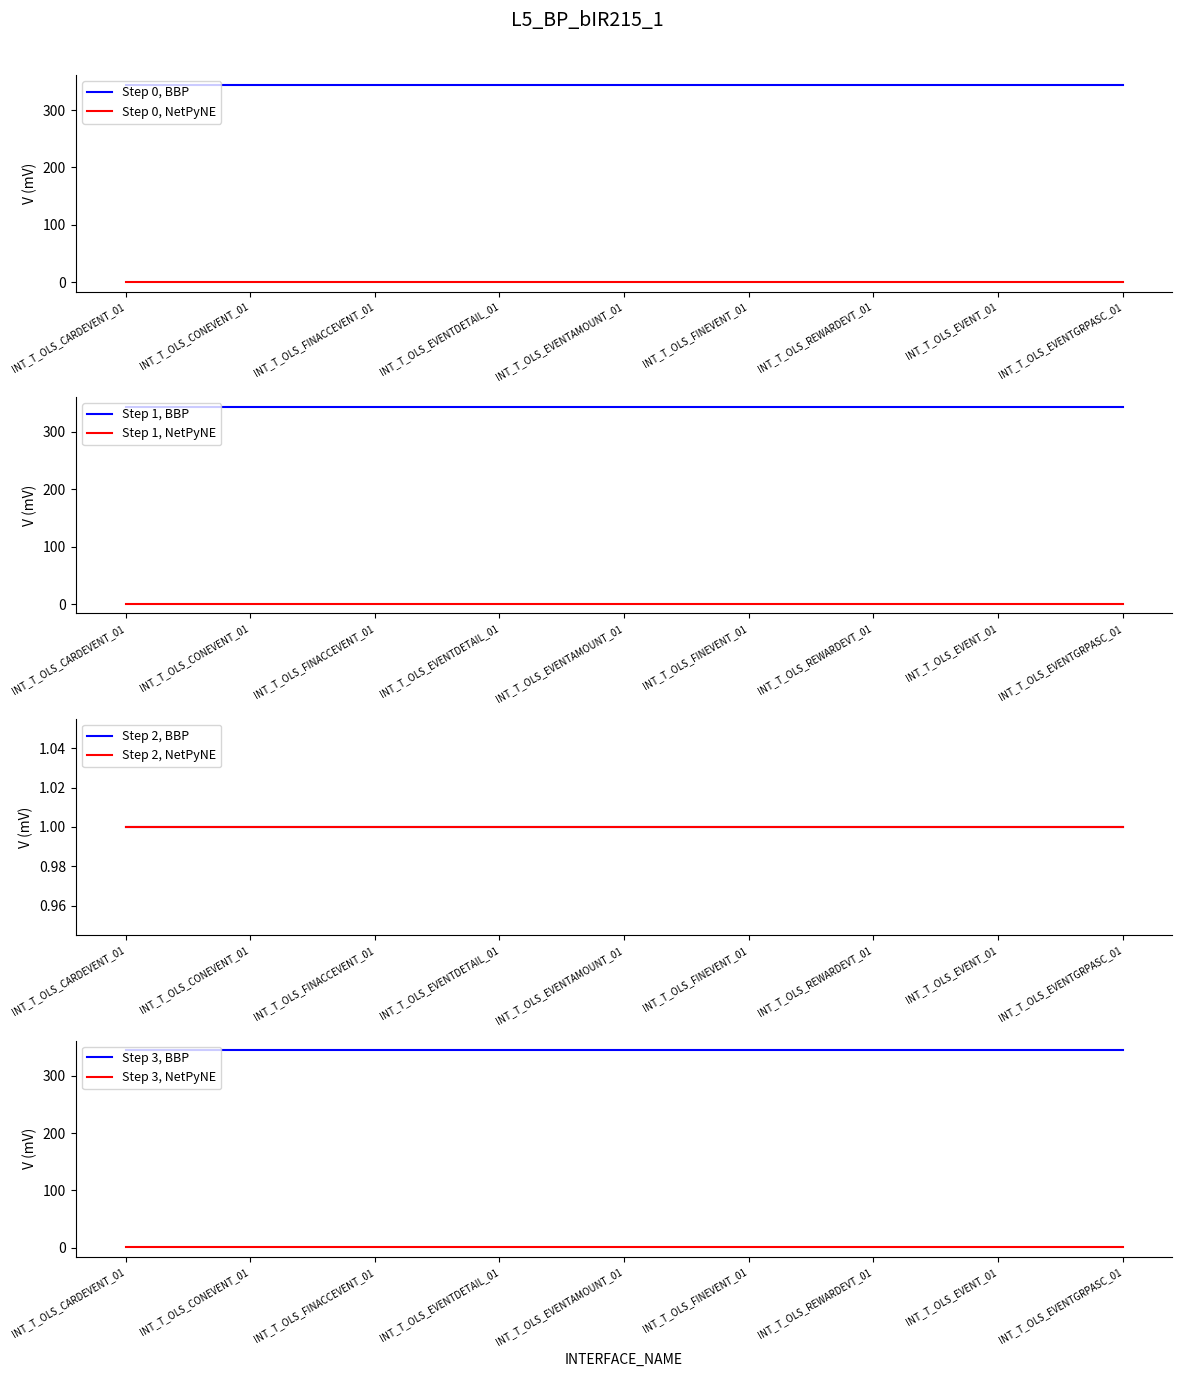

Is the value of Step 0, NetPyNE at INT_T_OLS_FINEVENT_01 greater than the value of Step 0, BBP at INT_T_OLS_CARDEVENT_01?

No